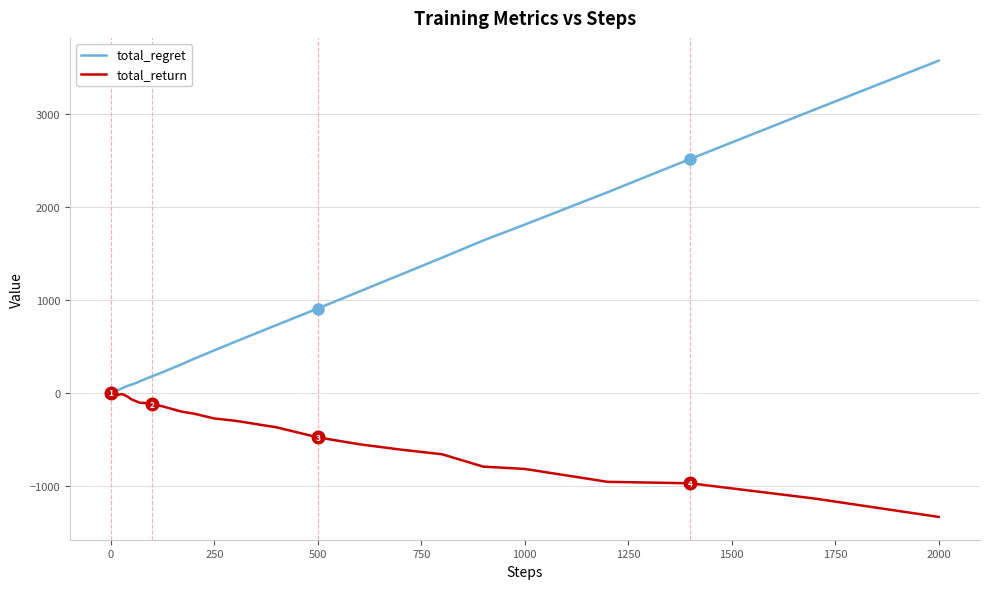

What is the difference between the maximum and minimum values in the total_return series?

1334.9